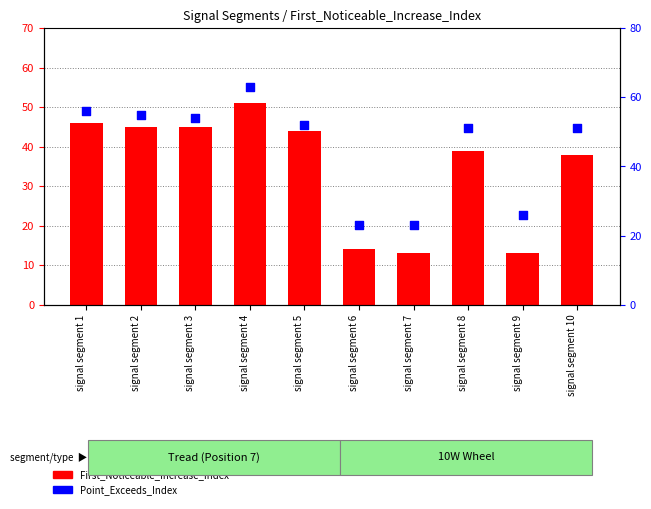

What are all the series names shown in the legend?

First_Noticeable_Increase_Index, Point_Exceeds_Index